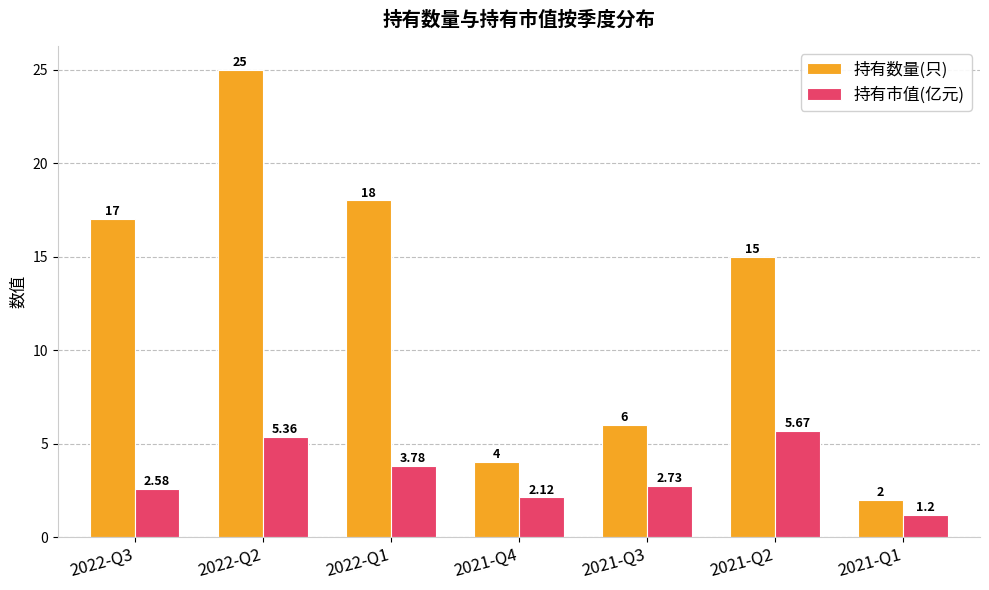

At which label does 持有市值(亿元) first exceed 2?

2022-Q3